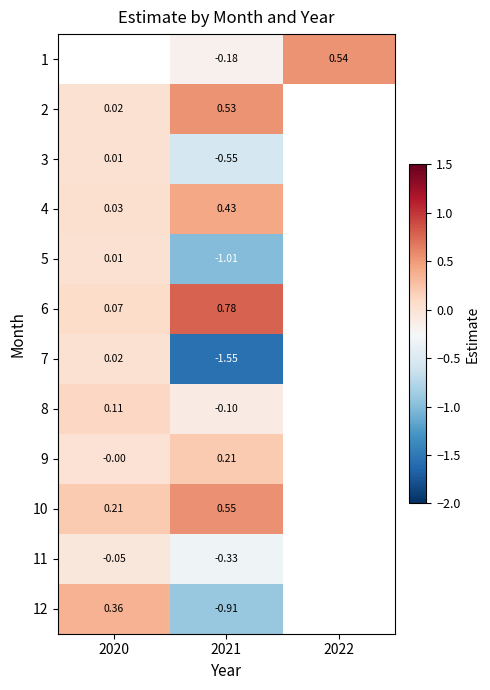

How many series are shown in this chart?

12